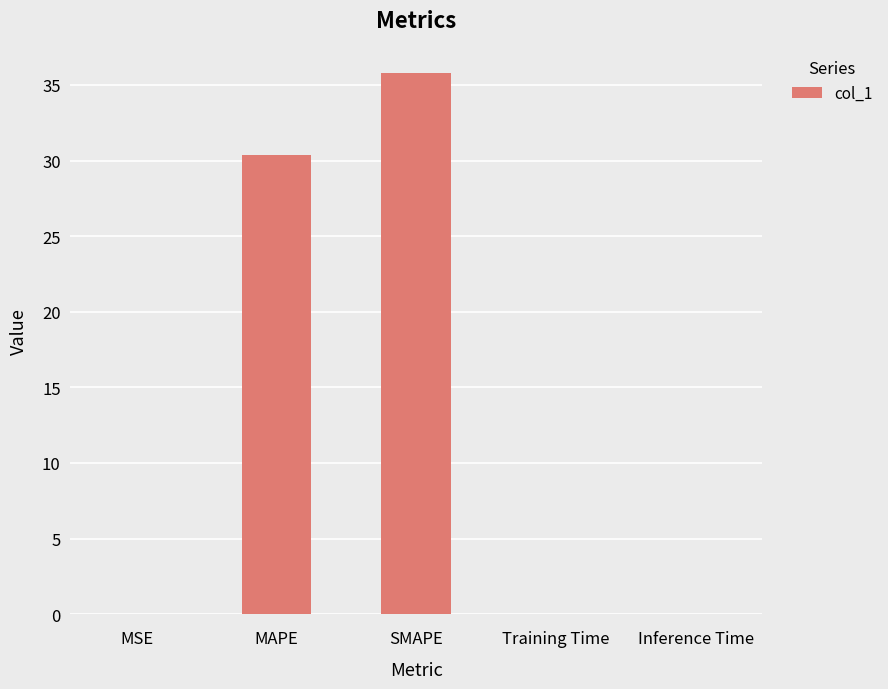

What is the greatest value displayed?

35.8